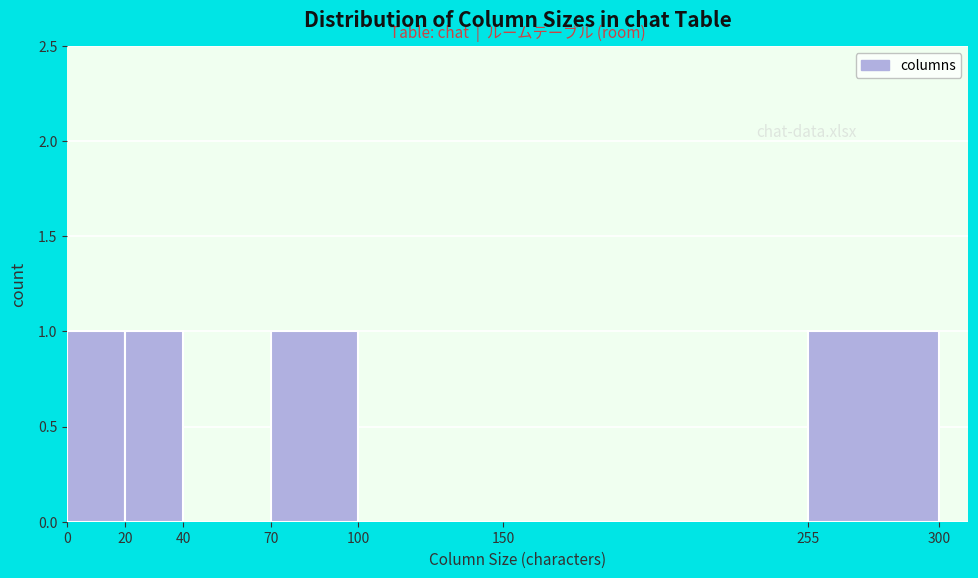

Reading left to right, transcribe this chart: for each bar, give the range it covers on the x-axis and its height. The values are not printed on the chart, so give them approximately, as read against the axis.

0 to 20: 1
20 to 40: 1
40 to 70: 0
70 to 100: 1
100 to 150: 0
150 to 255: 0
255 to 300: 1